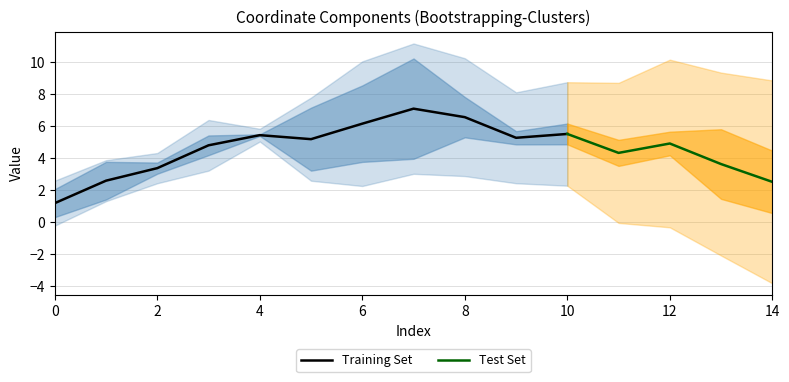

The value of Training Set at 0 is 1.2. True or false?

True